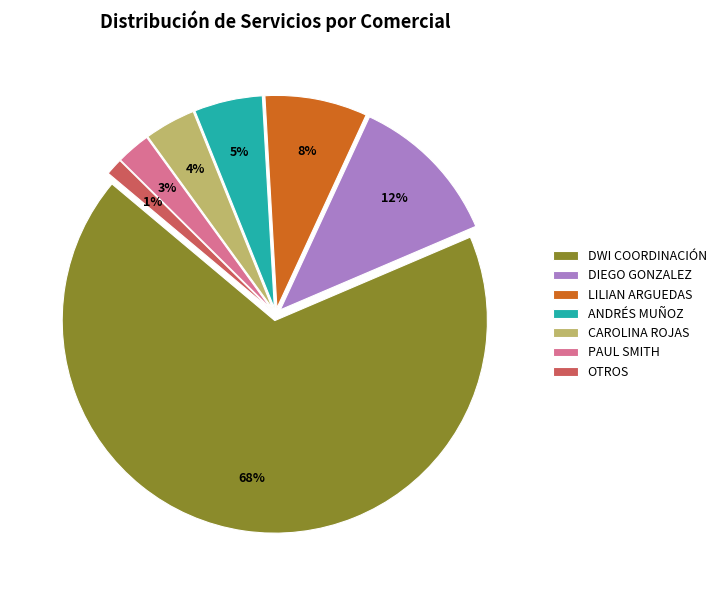

Rank the categories by value from lowest to highest.

OTROS, PAUL SMITH, CAROLINA ROJAS, ANDRÉS MUÑOZ, LILIAN ARGUEDAS, DIEGO GONZALEZ, DWI COORDINACIÓN